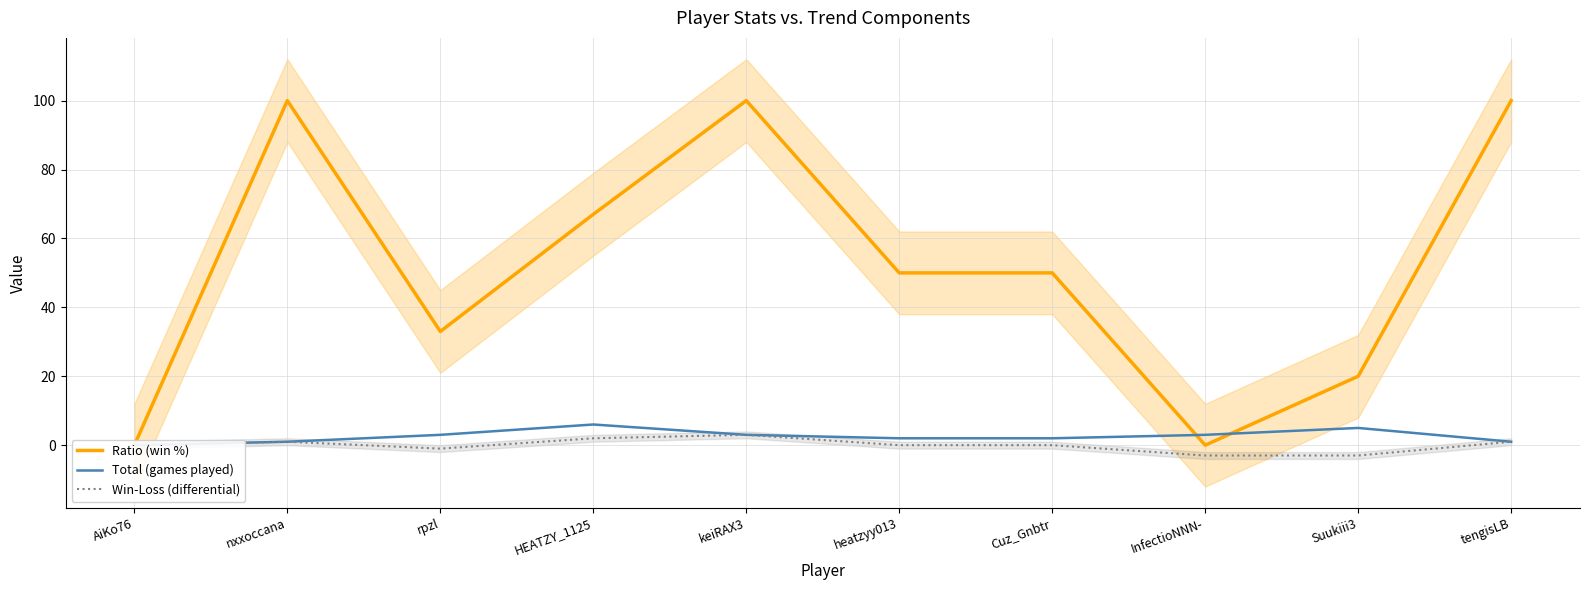

Where does the Win-Loss (differential) series first go above 0?

nxxoccana